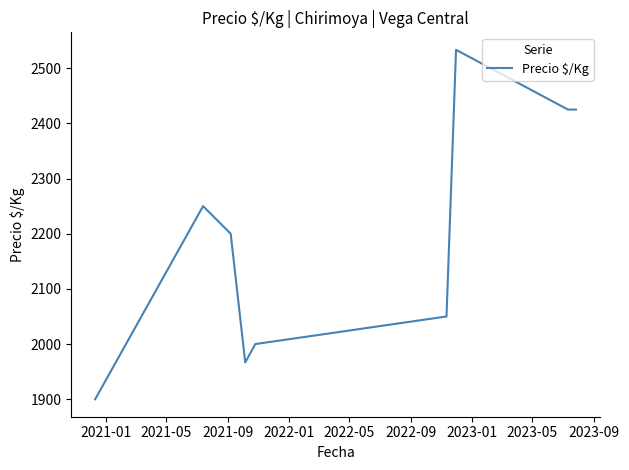

What is the difference between the maximum and minimum values?

633.3